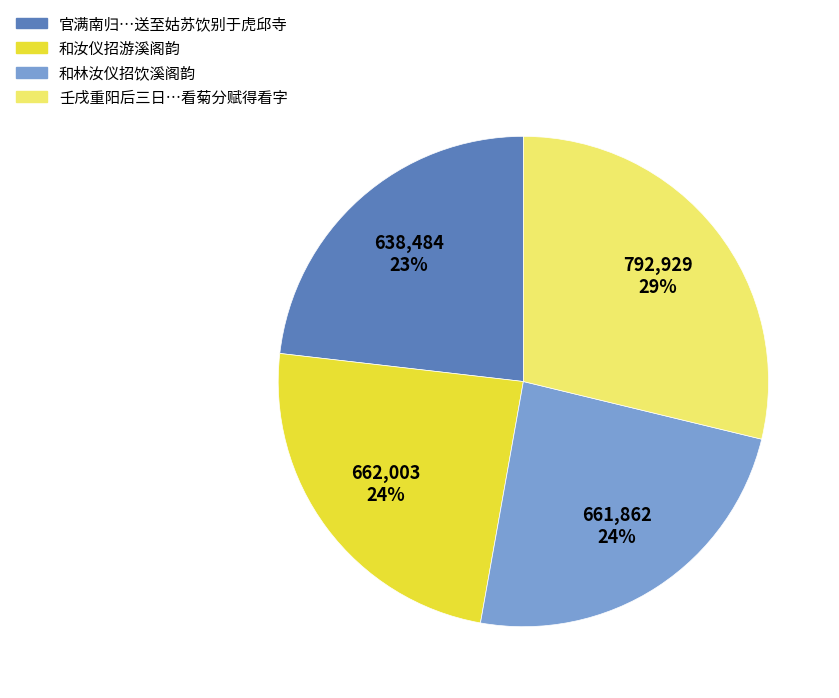

To the nearest percent, what is the difference between the largest and smallest slice percentages?

6%